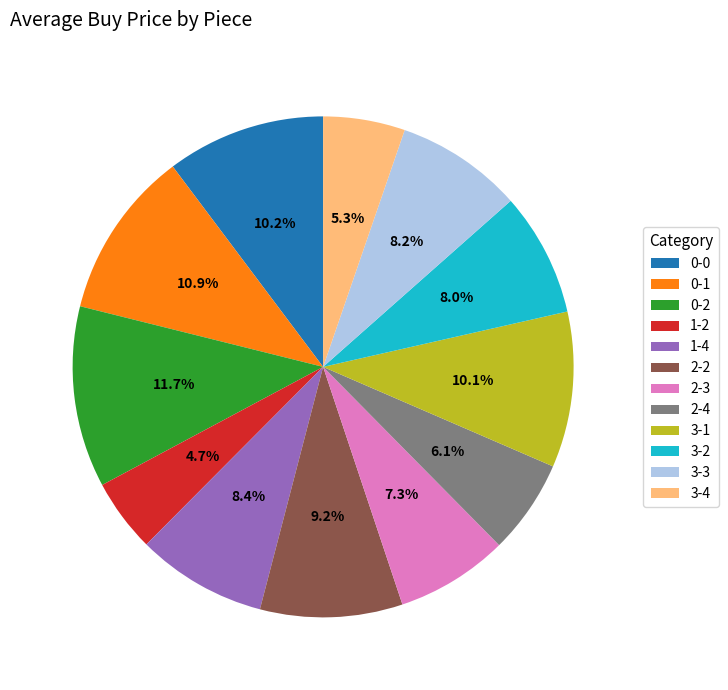

To the nearest percent, what portion does 3-3 represent?

8%